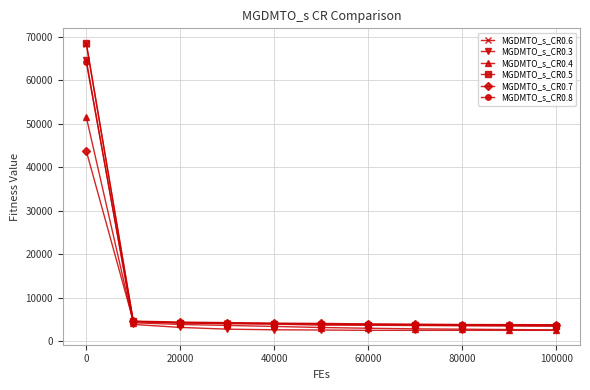

What is the difference between the second highest and second lowest values in the MGDMTO_s_CR0.8 series?

709.4